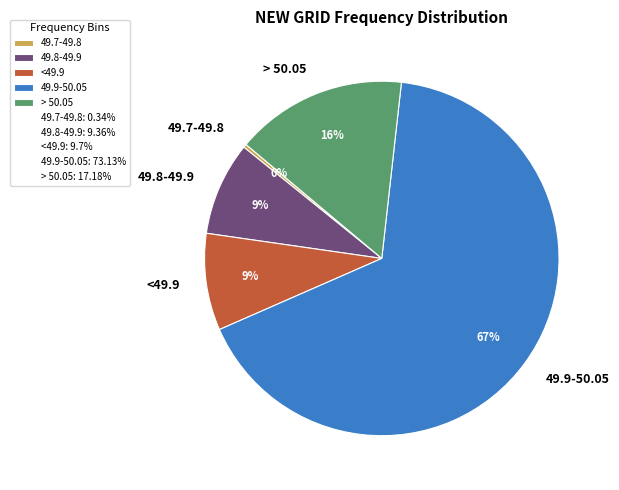

The <49.9 slice represents 9% of the pie. True or false?

True